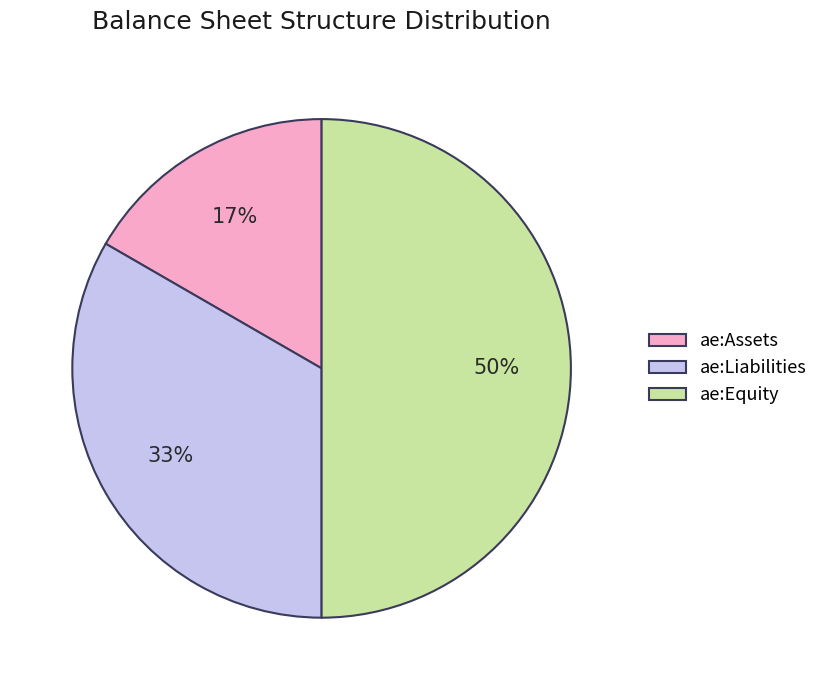

The ae:Liabilities slice represents 45% of the pie. True or false?

False